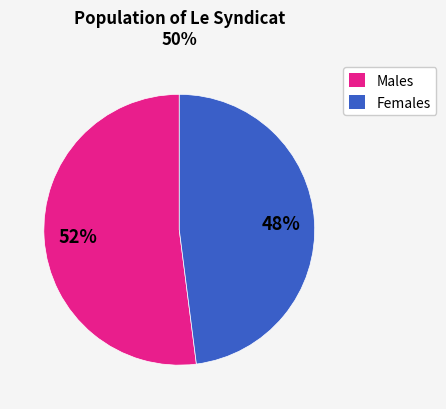

Is there any slice that represents more than half of the pie?

Yes